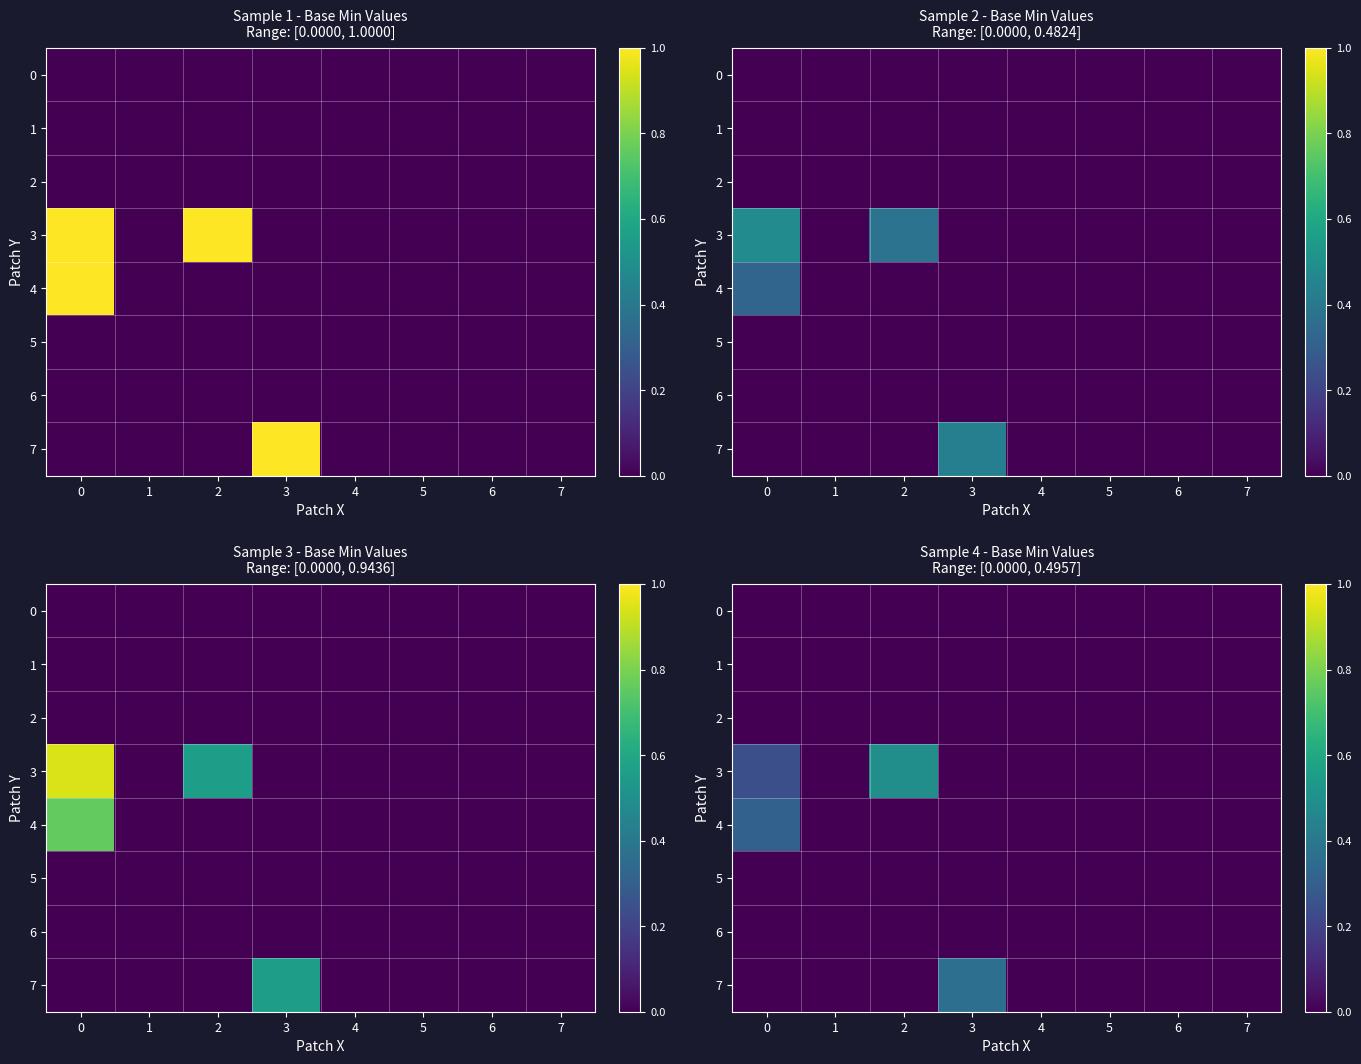

At which category does the chart reach its peak across all series?

2